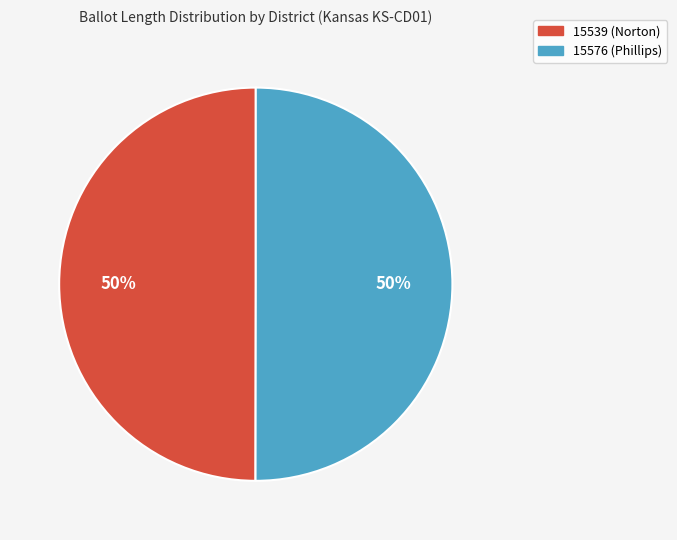

Count the number of slices in the pie.

2